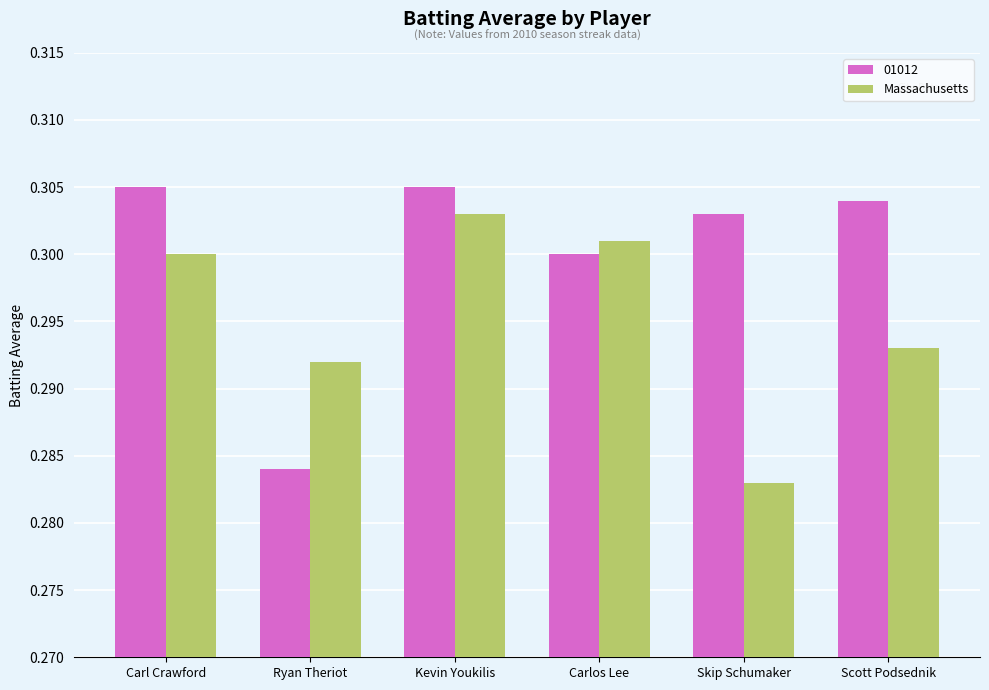

What is the sum of the 01012 values at Scott Podsednik and Kevin Youkilis?

0.6